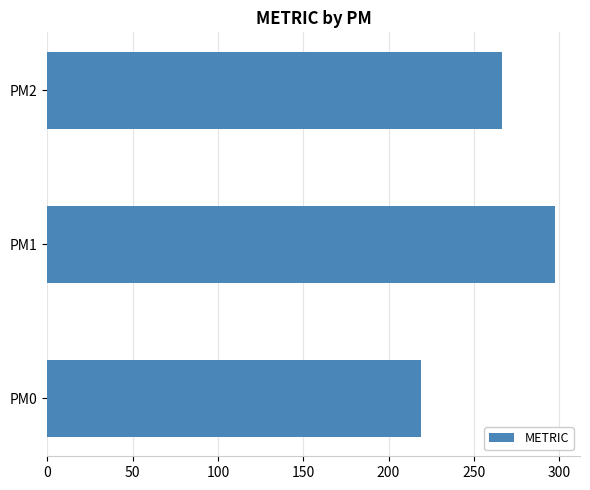

What is the minimum value shown in the chart?

219.2